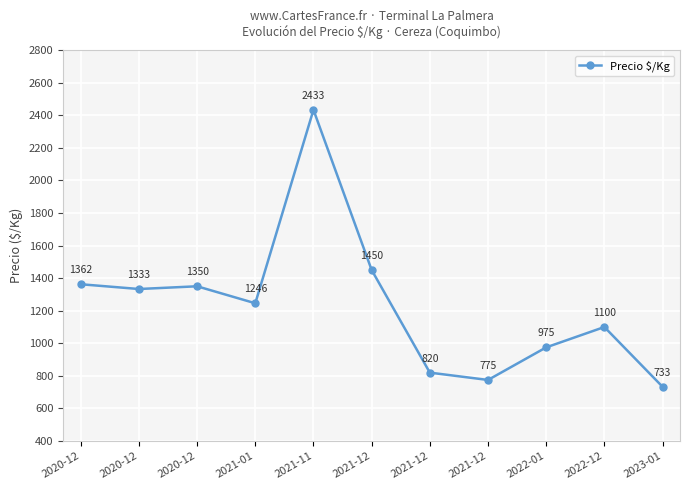

List the labels in order of value, largest first.

2021-11, 2021-12, 2020-12, 2020-12, 2020-12, 2021-01, 2022-12, 2022-01, 2021-12, 2021-12, 2023-01